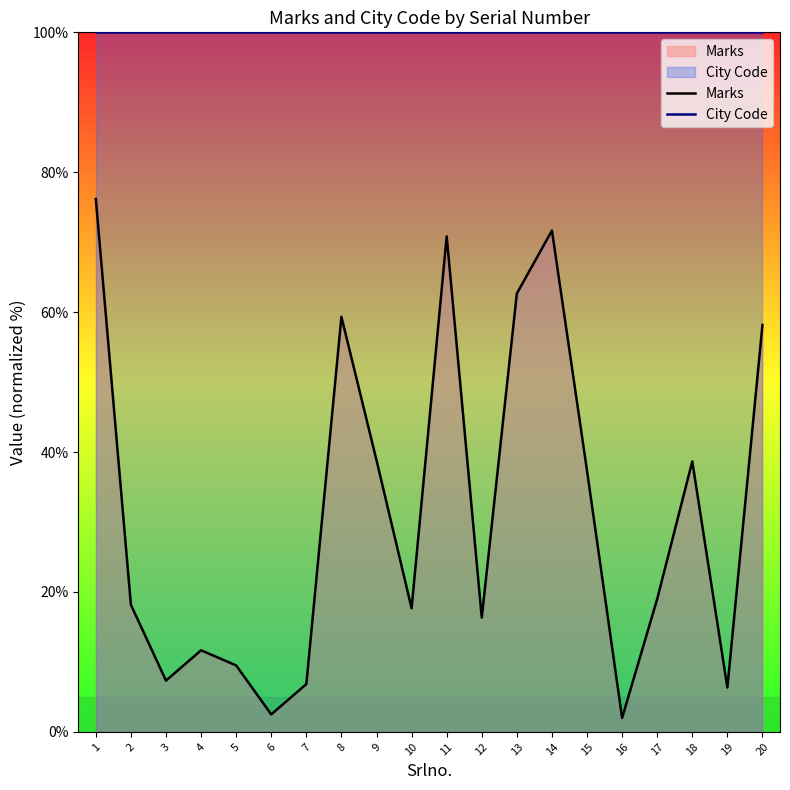

What is the minimum value for Marks?

2.0